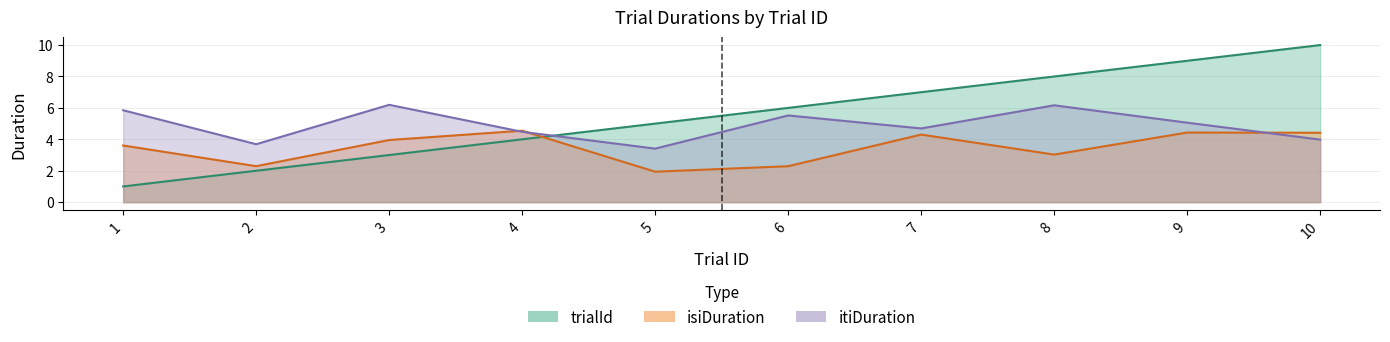

At how many categories does at least one series exceed 5?

7